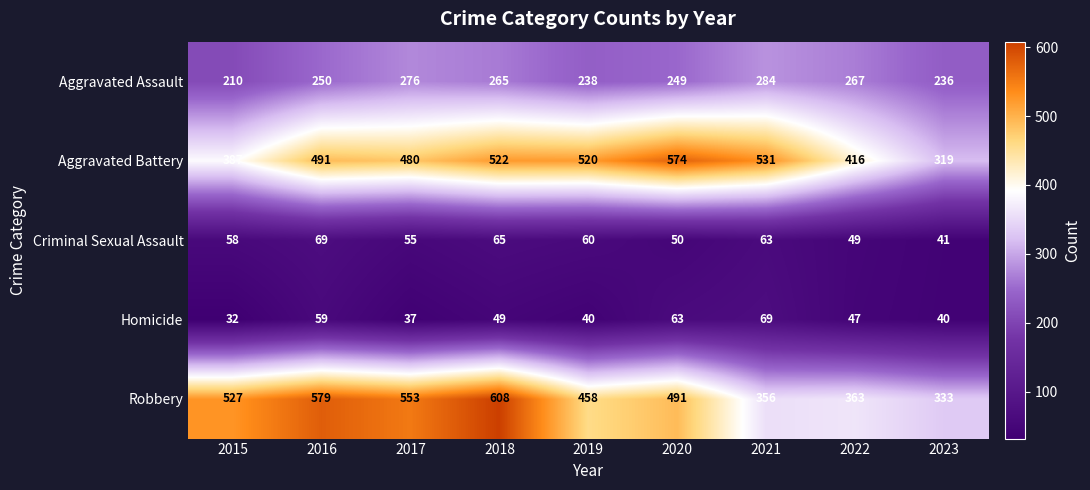

At which category is the sum across all series the highest?

2018